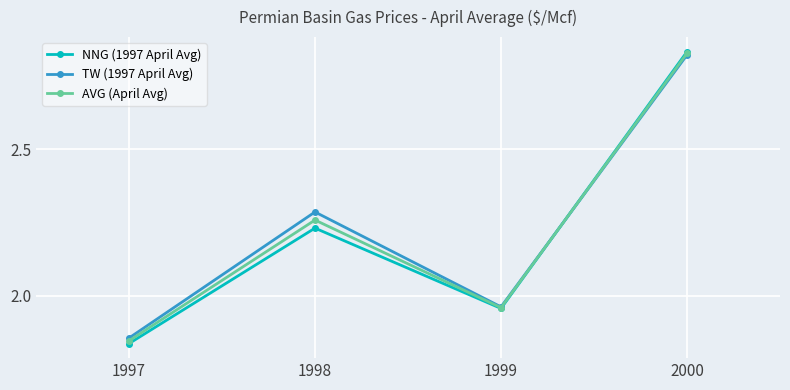

At which category does the chart reach its peak across all series?

2000